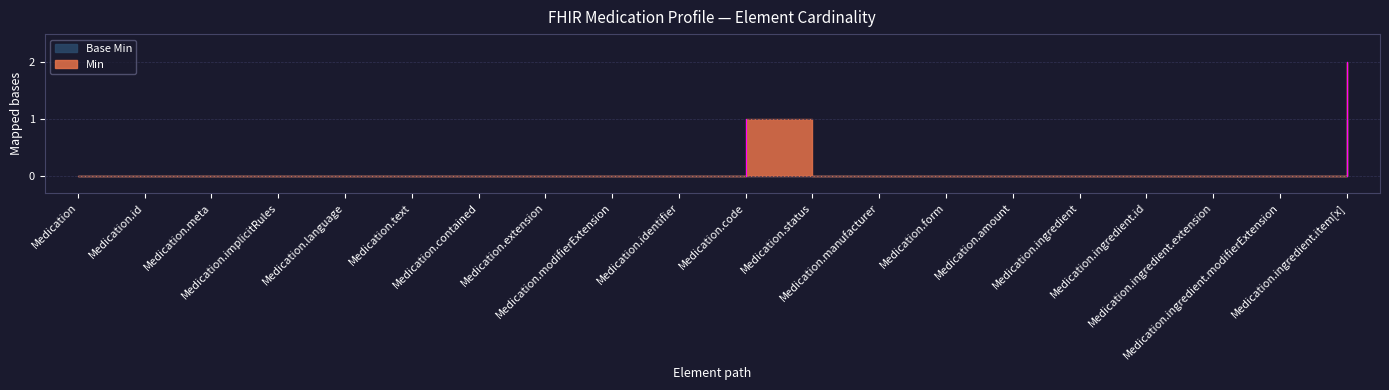

The Min series shows 0 at Medication.status. True or false?

False